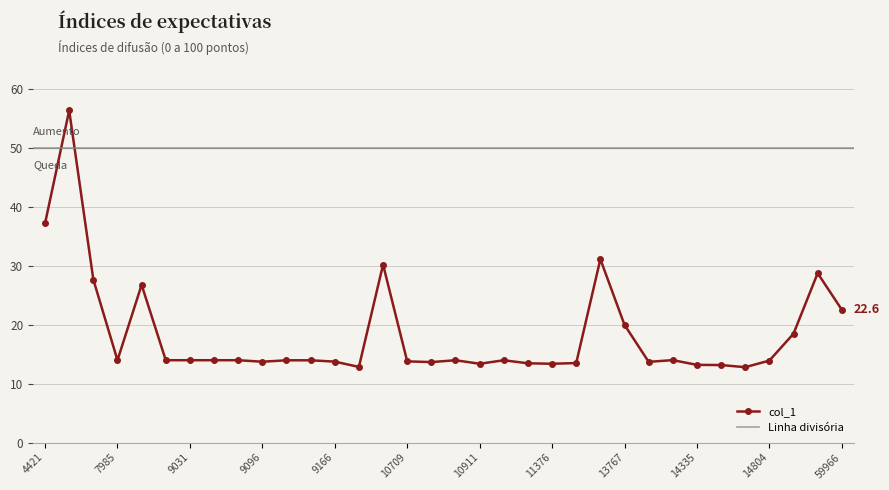

How many interior local valleys (lower than both neighbors) does the data have?

8